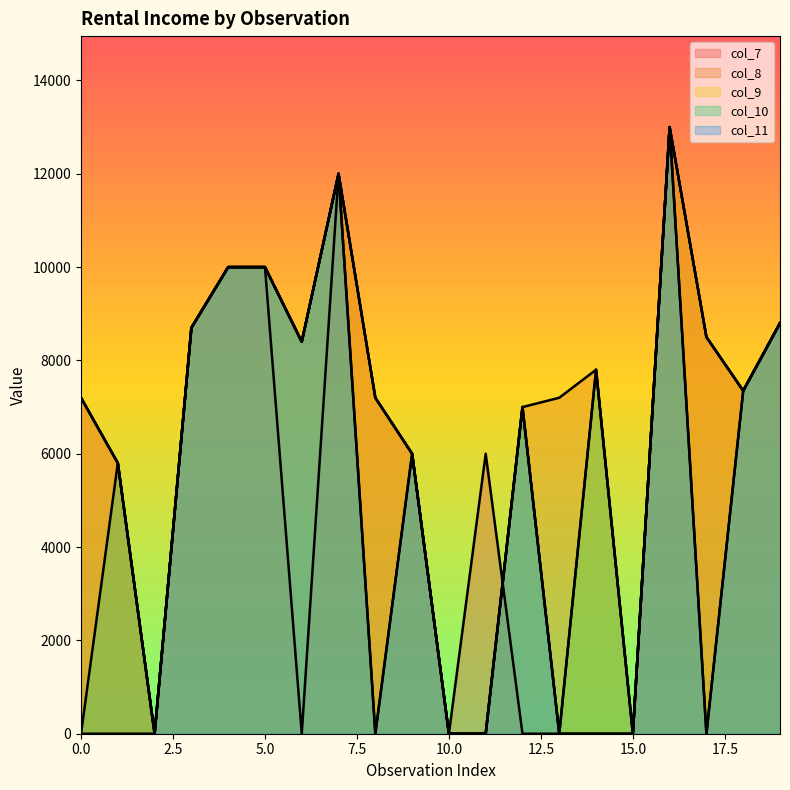

What are all the series names shown in the legend?

col_7, col_8, col_9, col_10, col_11